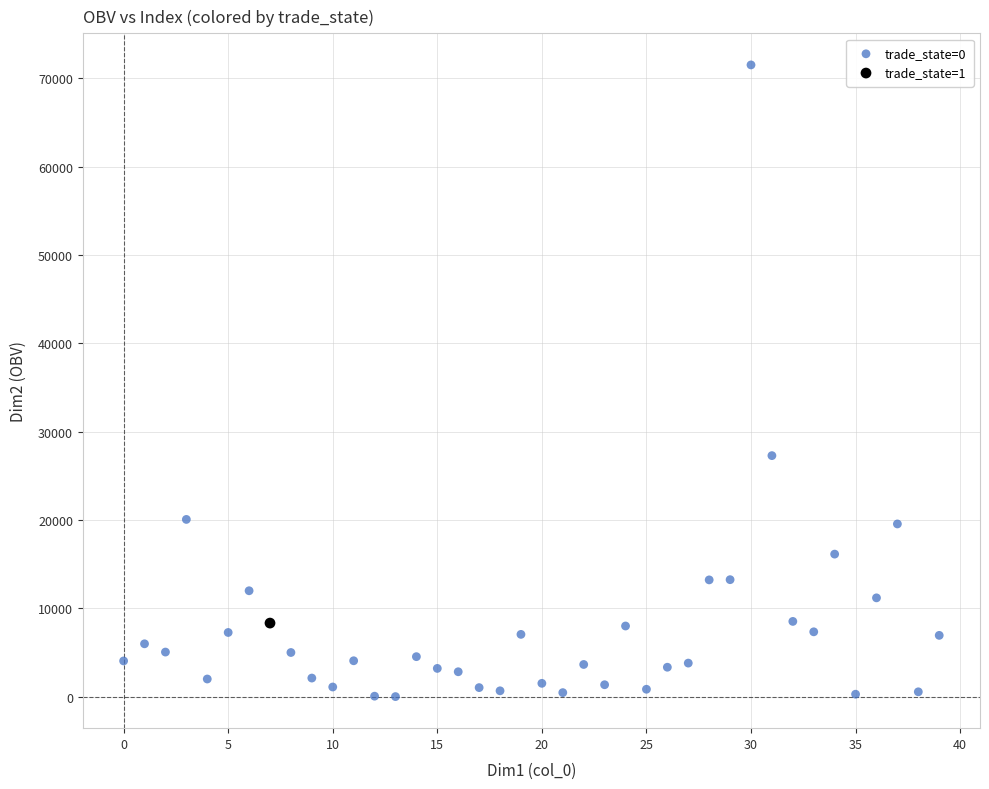

What are all the series names shown in the legend?

trade_state=0, trade_state=1